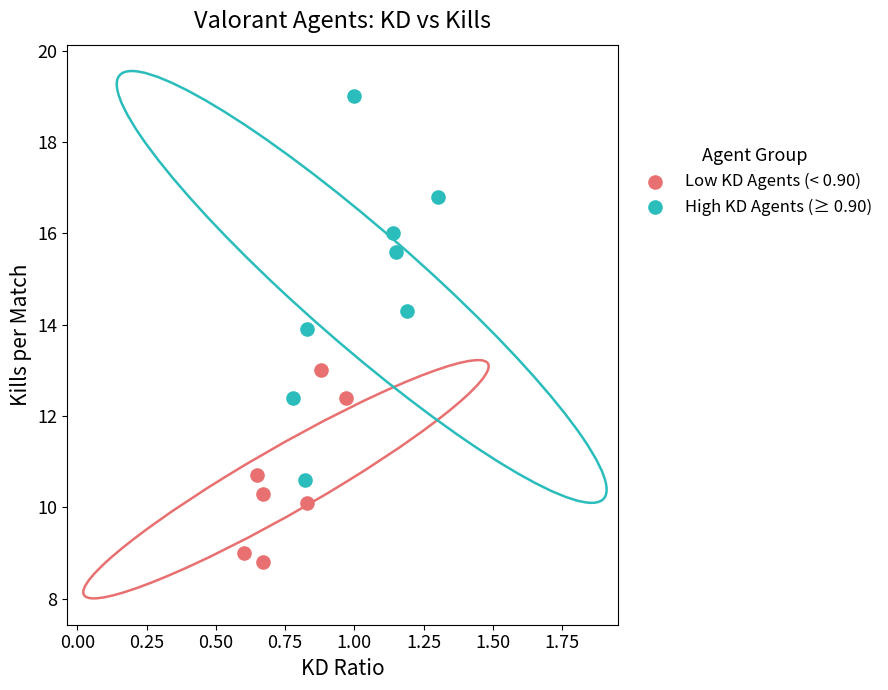

Which series has the largest Y range (max minus min)?

High KD Agents (≥ 0.90)